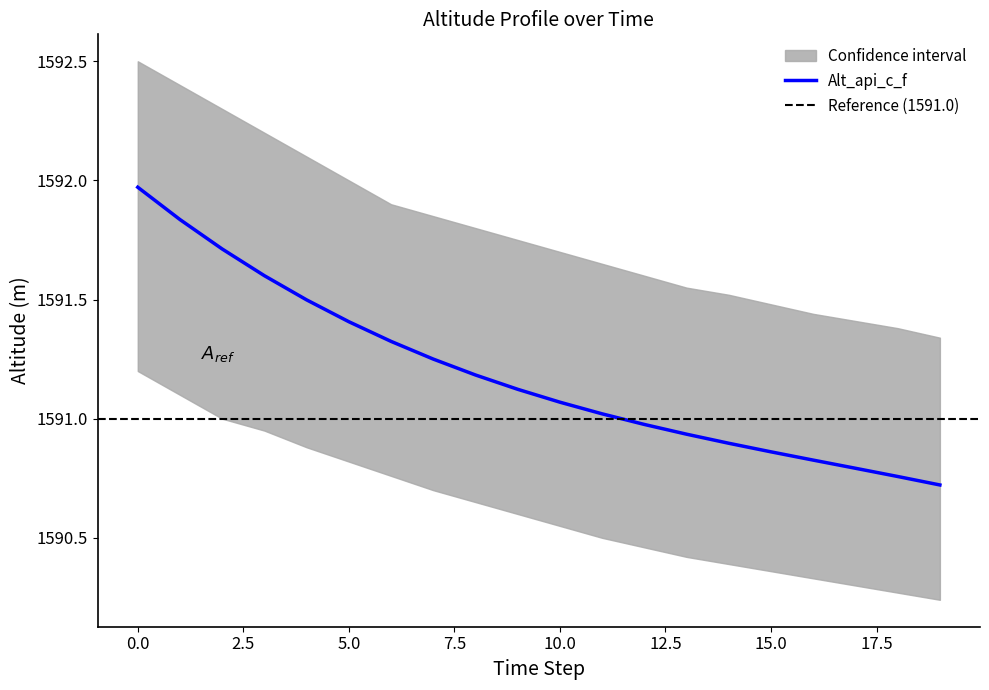

True or false: Alt_api_c_f and lower_bound intersect in this chart.

False